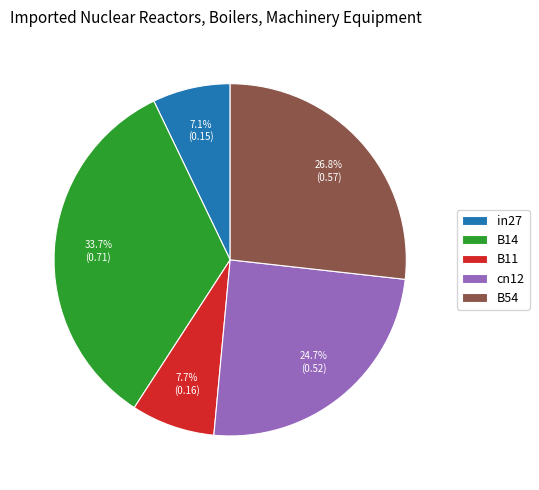

The cn12 slice represents 25% of the pie. True or false?

True